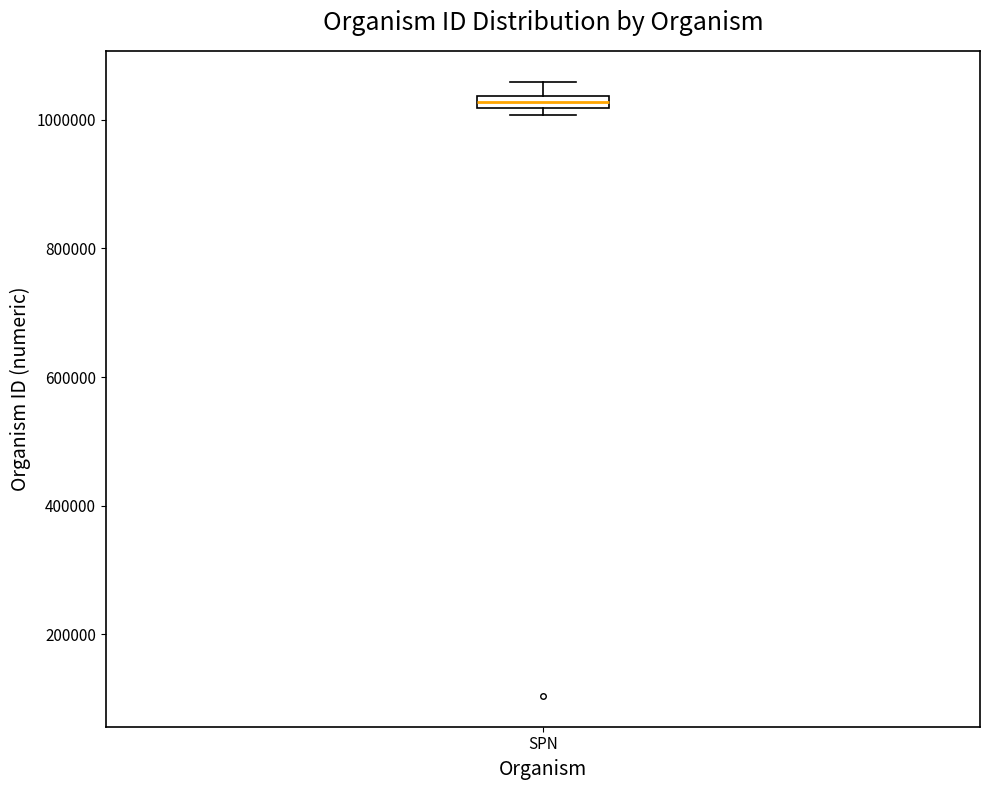

Where is the upper edge of the box for SPN on the y-axis? The values are not printed on the chart, so give them approximately, as read against the axis.

1040000